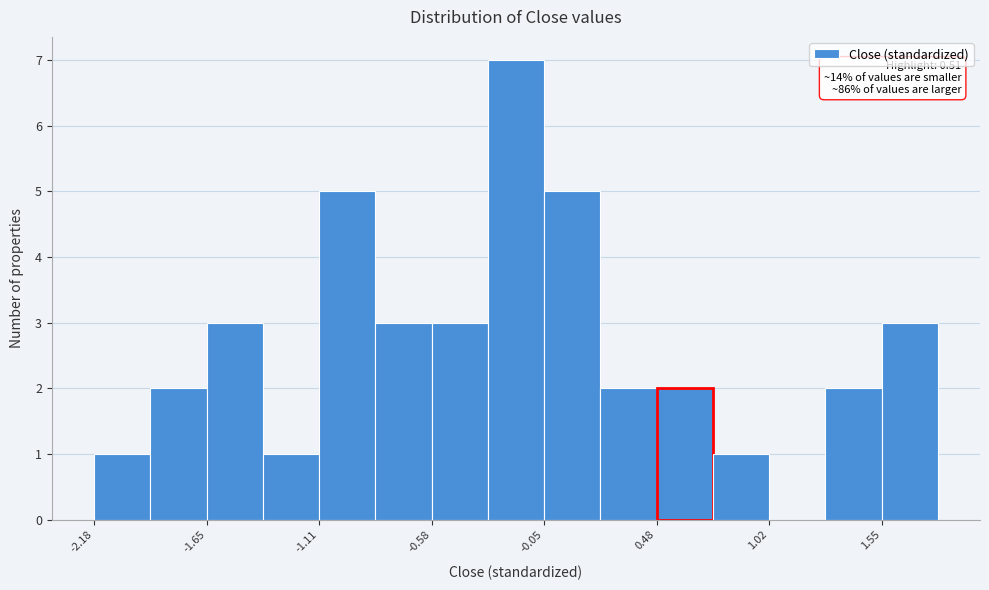

Read against the x-axis, roughly where is the centre of the tallest bar?

-0.2